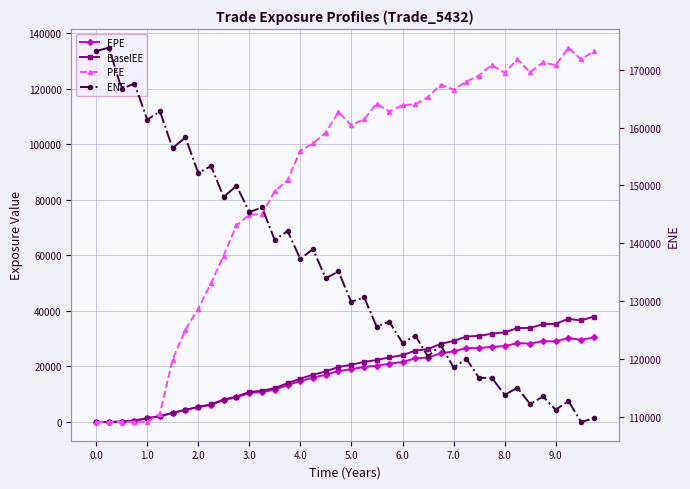

How many values in the BaselEE series are below 20602?

20